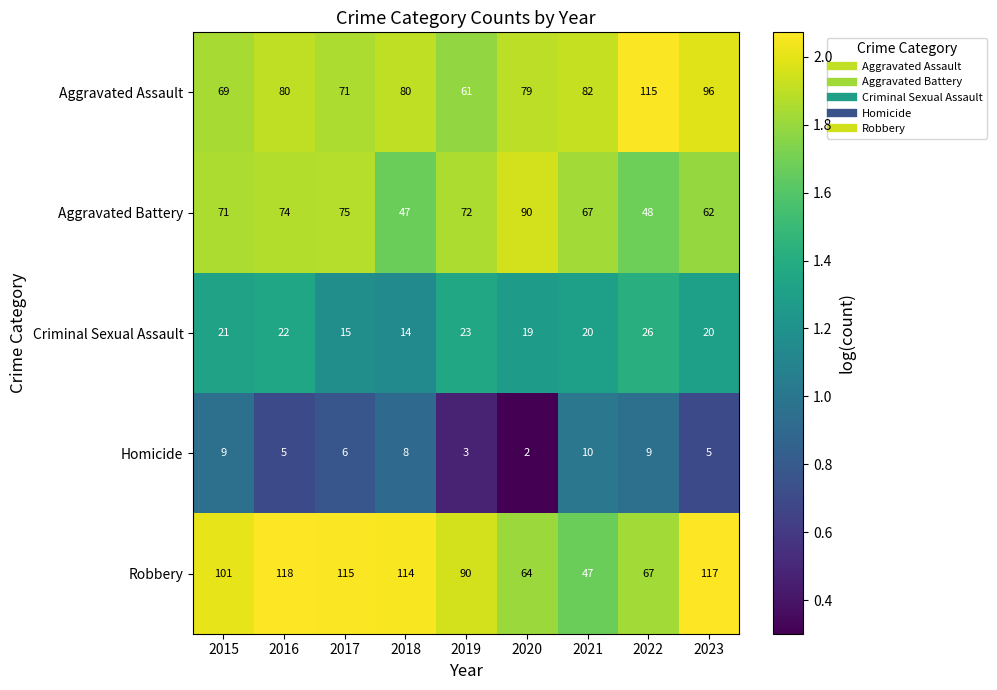

Is it true that Aggravated Battery equals 74 at 2016?

True